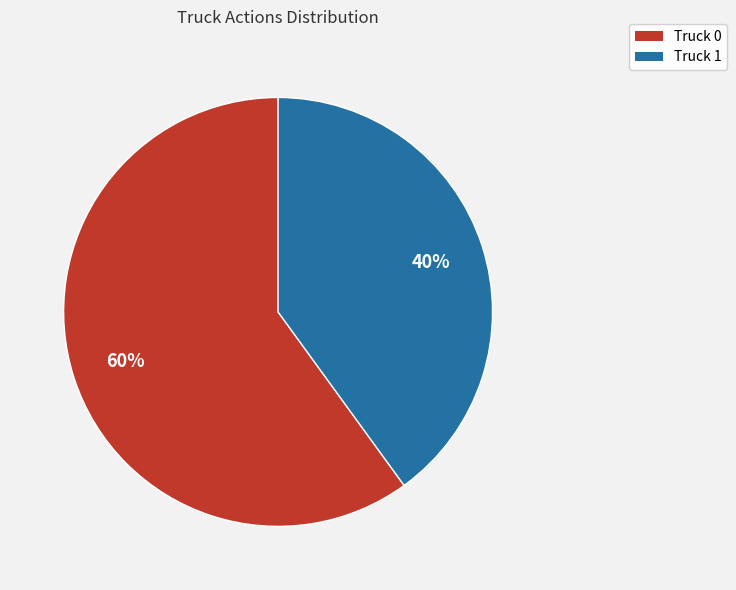

Which has a higher value, Truck 1 or Truck 0?

Truck 0